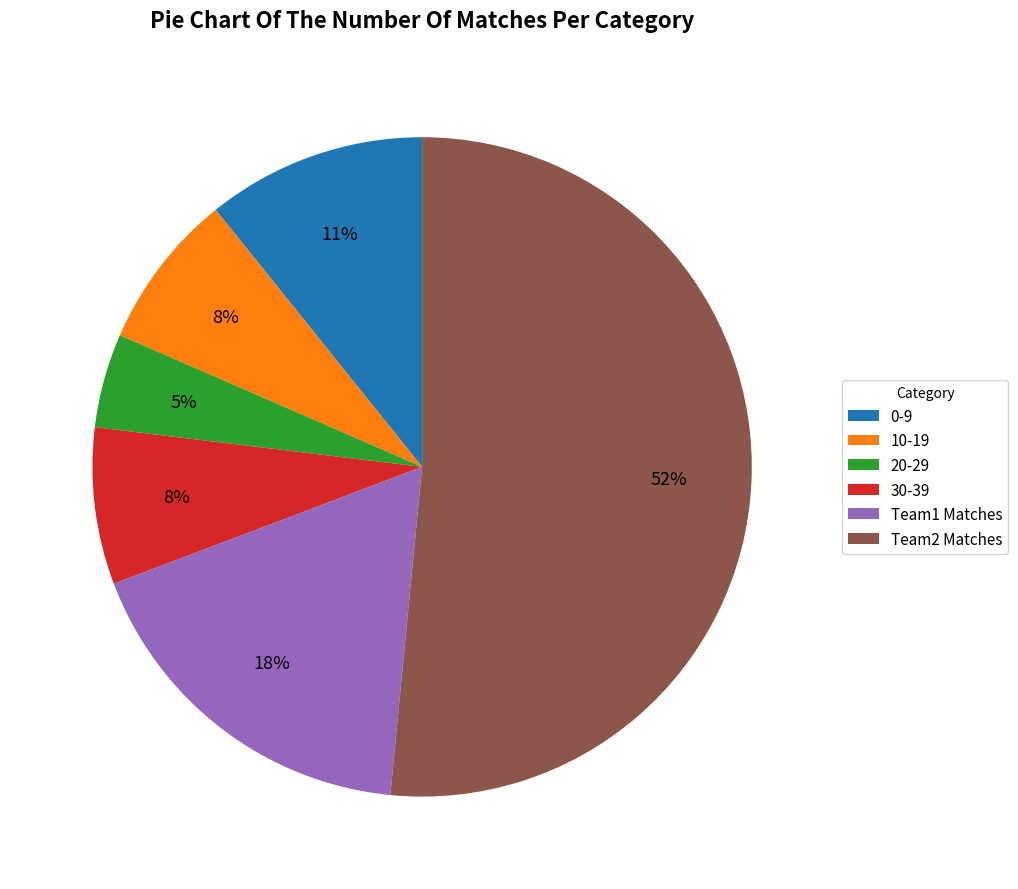

Between Team2 Matches and 10-19, which is larger?

Team2 Matches